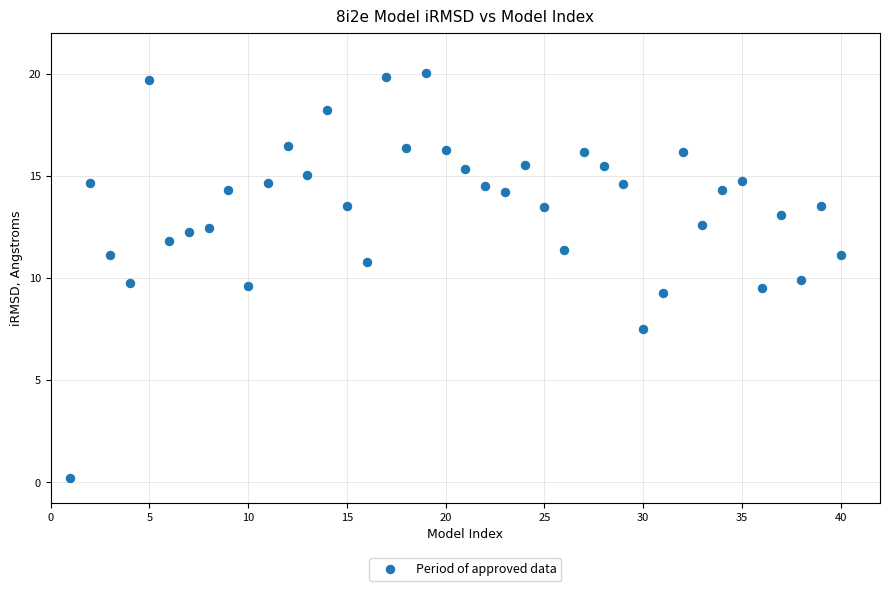

What is the range of X values (max minus min)?

39.0